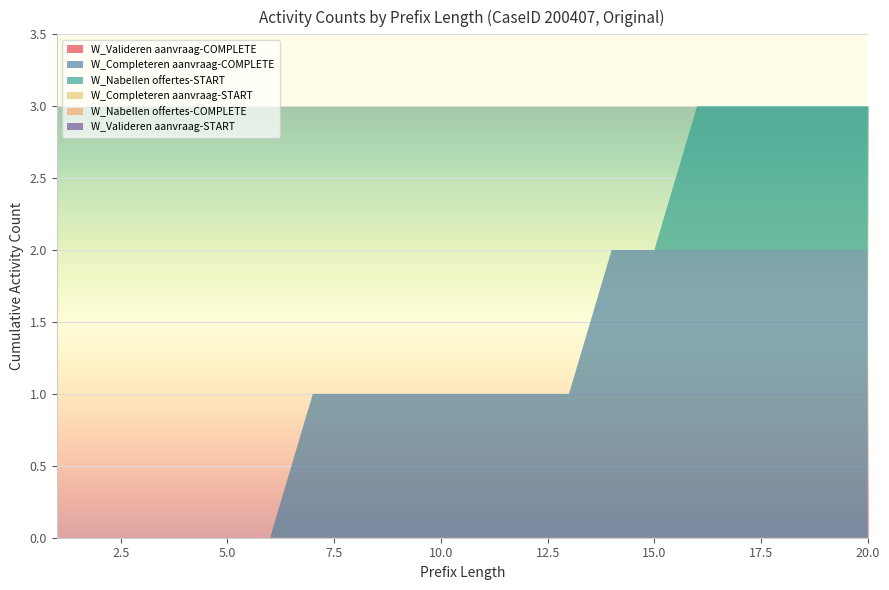

Reading left to right, what are all the values shown in this chart?

W_Valideren aanvraag-COMPLETE: 0	0	0	0	0	0	0	0	0	0	0	0	0	0	0	0	0	0	0	0
W_Completeren aanvraag-COMPLETE: 0	0	0	0	0	0	1	1	1	1	1	1	1	2	2	2	2	2	2	2
W_Nabellen offertes-START: 0	0	0	0	0	0	0	0	0	0	0	0	0	0	0	1	1	1	1	1
W_Completeren aanvraag-START: 0	0	0	0	0	0	0	0	0	0	0	0	0	0	0	0	0	0	0	0
W_Nabellen offertes-COMPLETE: 0	0	0	0	0	0	0	0	0	0	0	0	0	0	0	0	0	0	0	0
W_Valideren aanvraag-START: 0	0	0	0	0	0	0	0	0	0	0	0	0	0	0	0	0	0	0	0